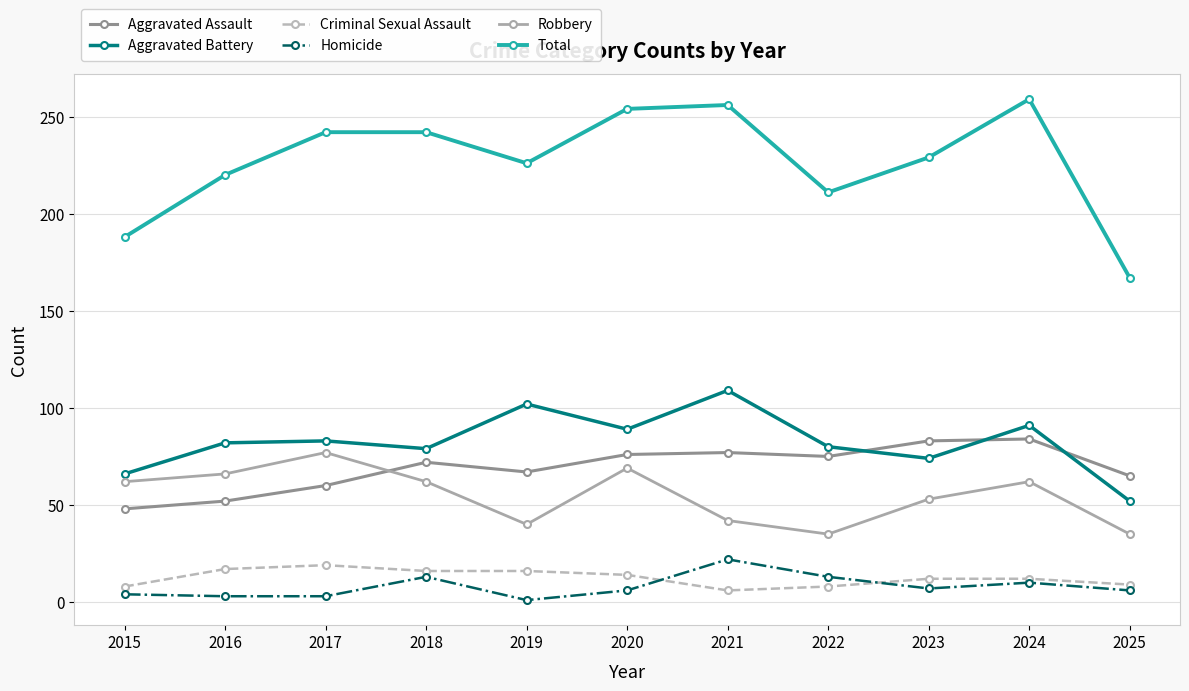

At which category does Robbery reach its first local peak?

2017